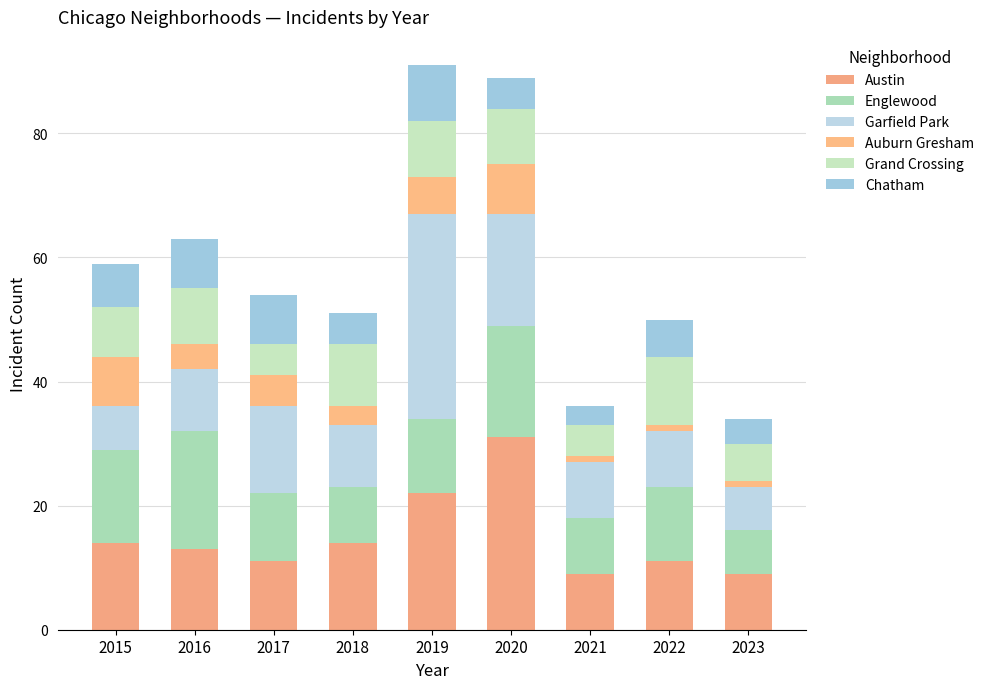

What is the approximate value of Englewood at 2018, to the nearest 10?

10